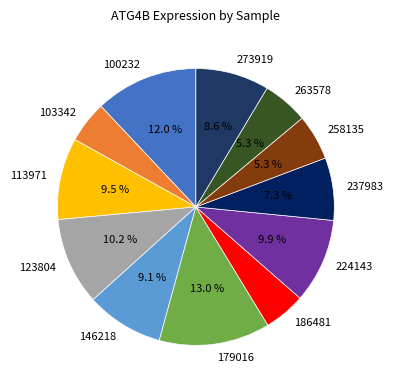

Which category has the biggest portion of the pie?

179016